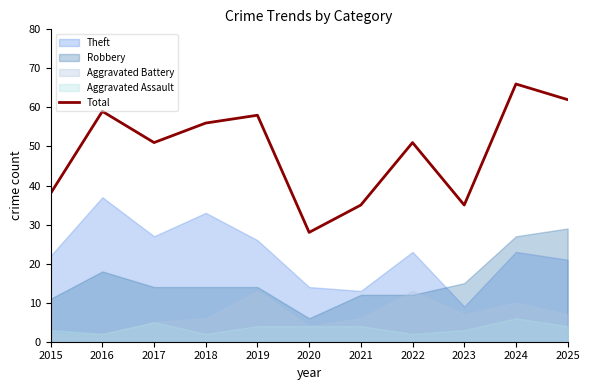

Read the value at 2022, to the nearest 5.

50